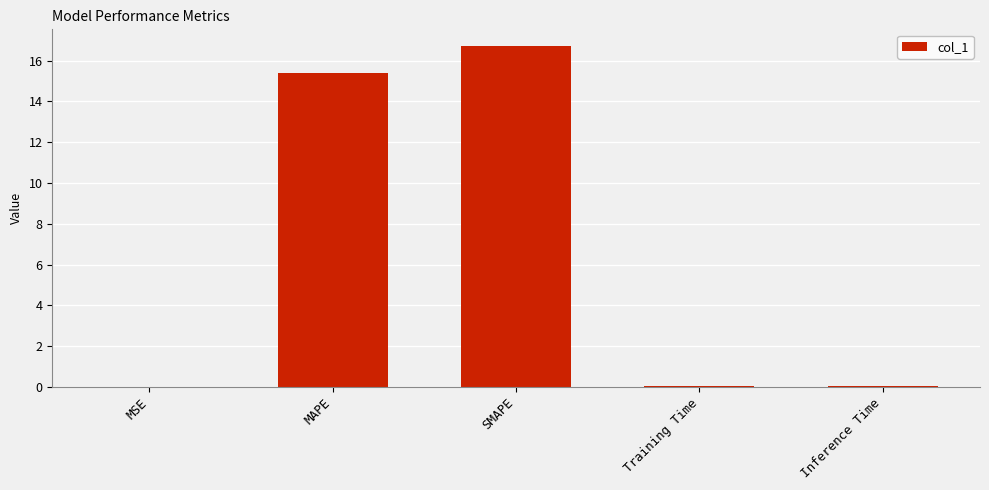

What is the sum of all values?

32.2